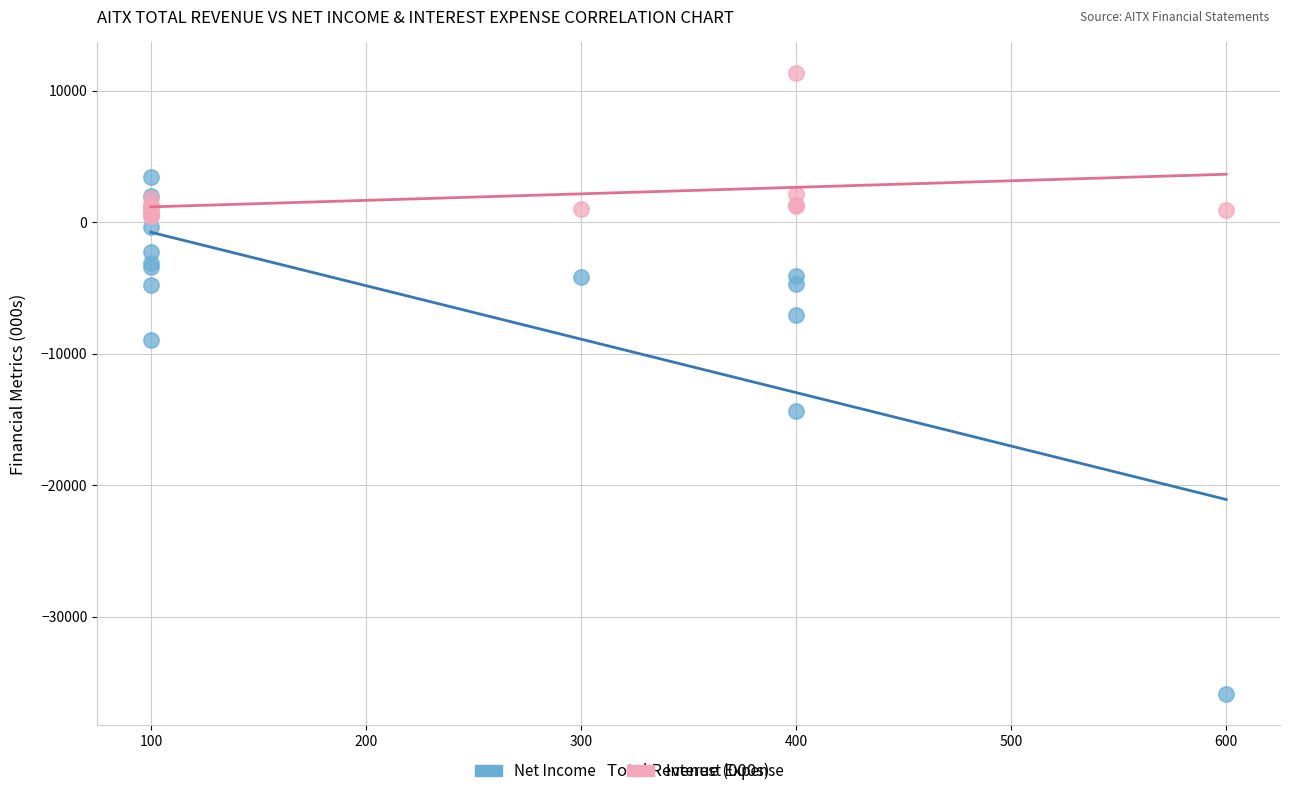

Which series contains the lowest Y value?

Net Income